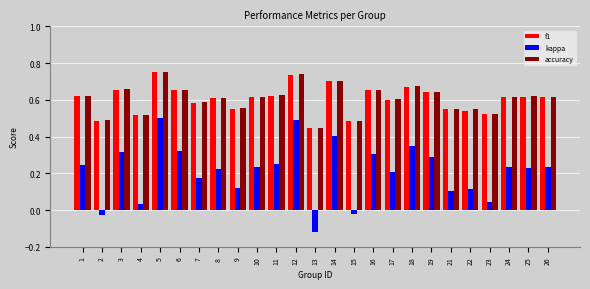

Between 17 and 24, which series saw the biggest shift?

kappa